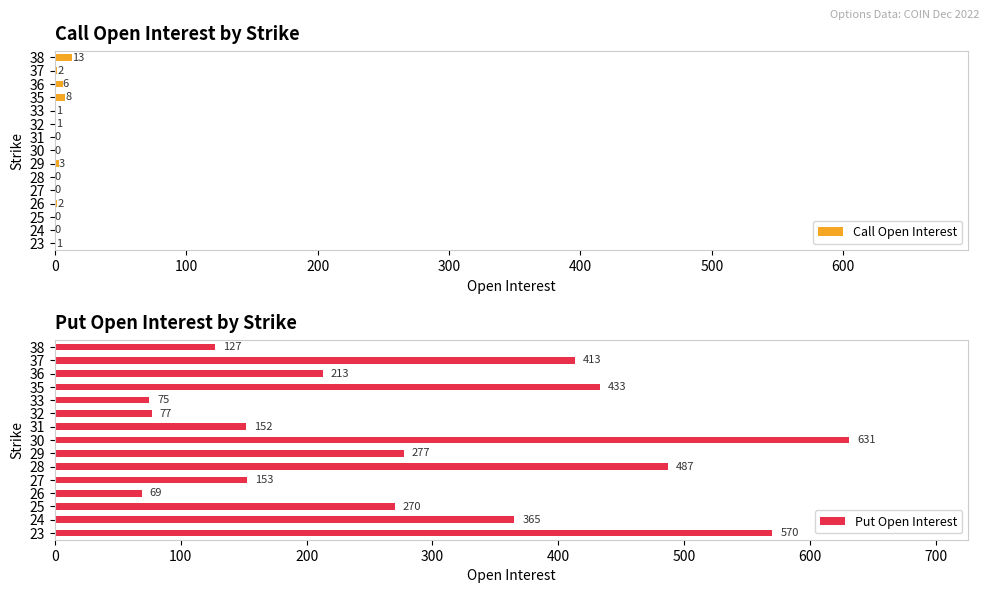

List the series in order of their peak value, highest first.

Put Open Interest, Call Open Interest